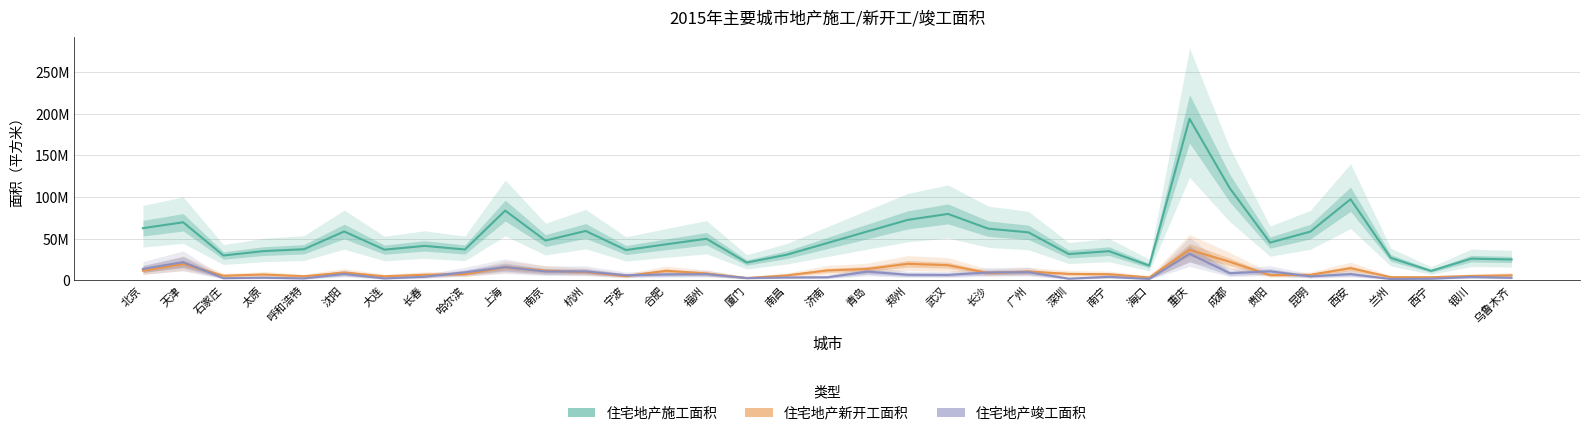

What position from the right is 济南?

18